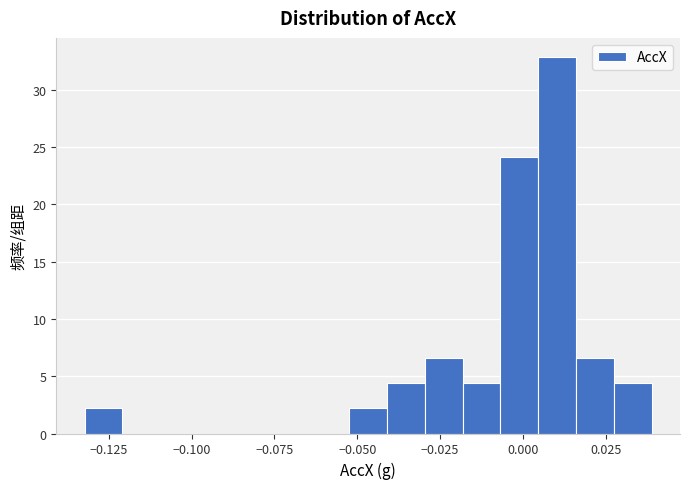

Around what value on the x-axis is the tallest bar? Give the approximate position of its centre, as read against the axis.

0.010